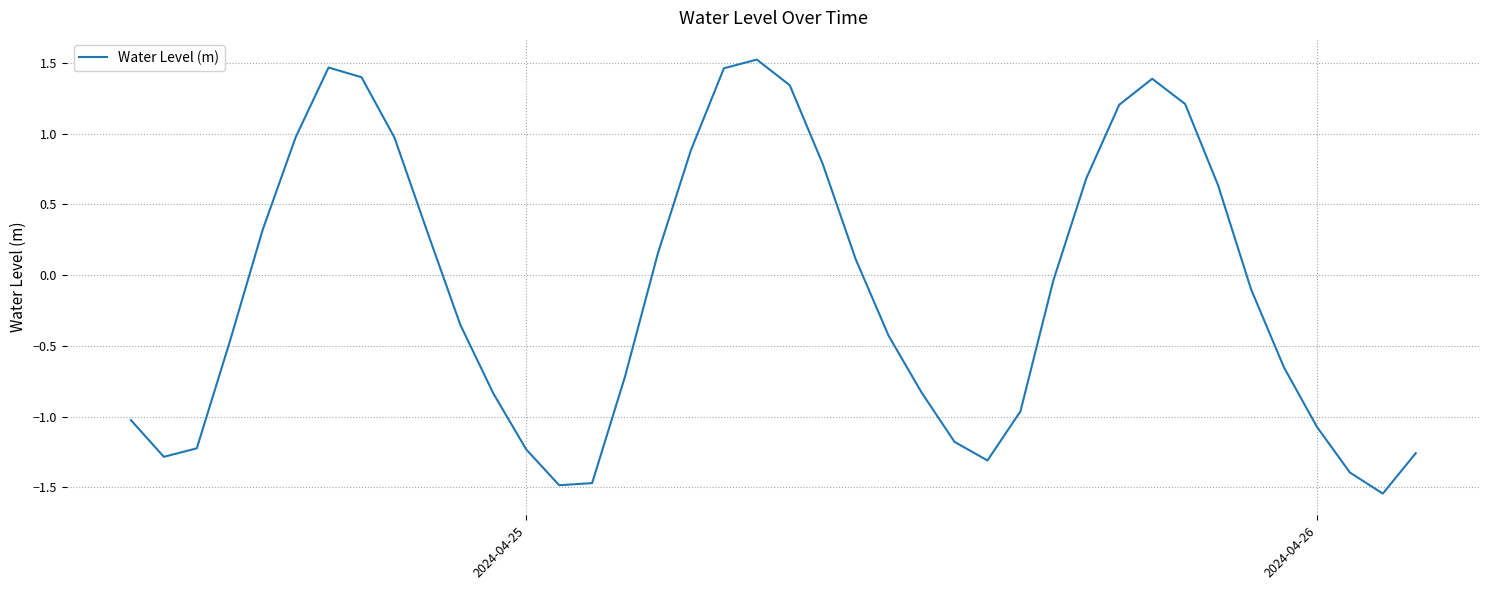

How many series are shown in this chart?

1